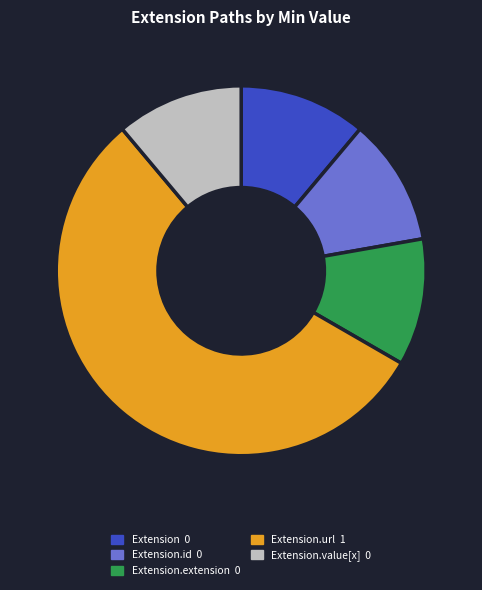

Is there any slice that represents more than half of the pie?

Yes